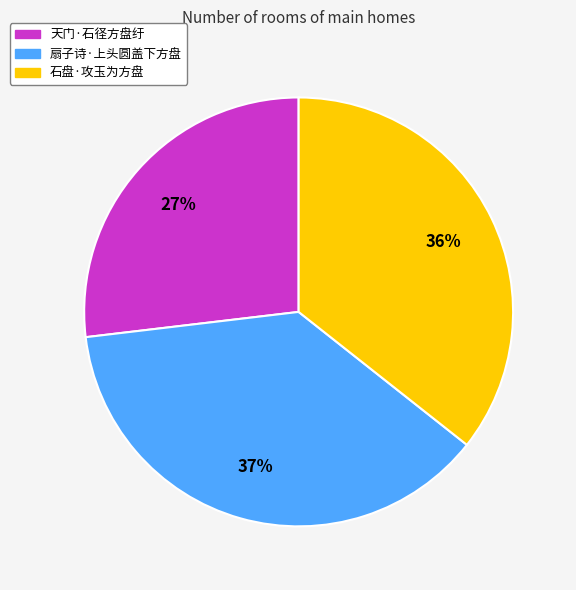

Is the sum of 石盘·攻玉为方盘 and 天门·石径方盘纡 greater than half?

Yes